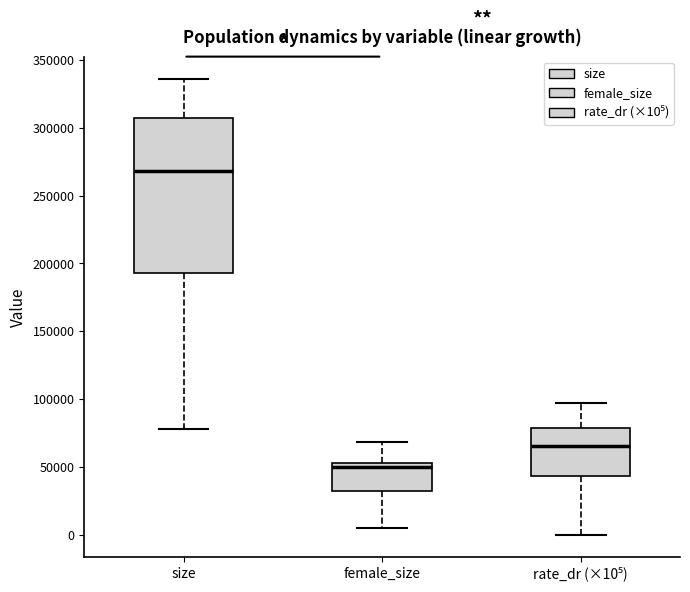

Which box's median line is the lowest?

female_size